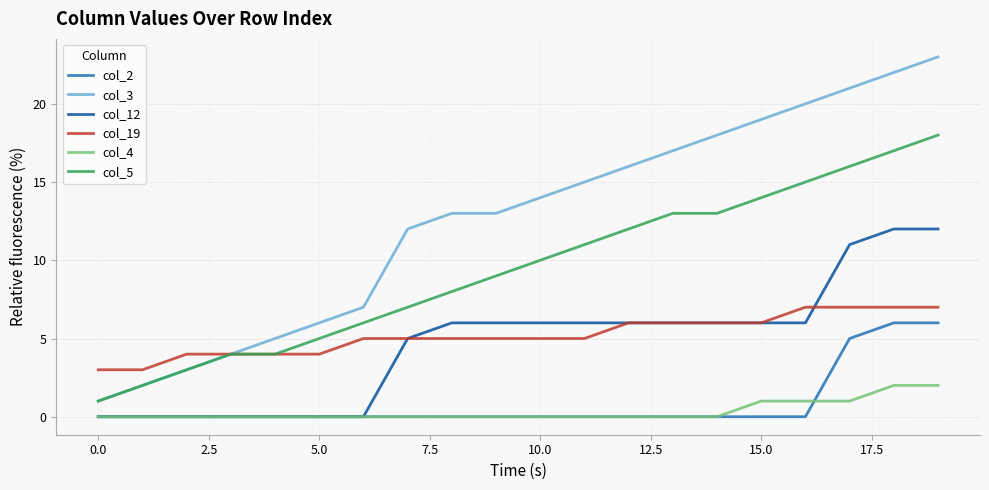

Which series has the largest range (max minus min)?

col_3